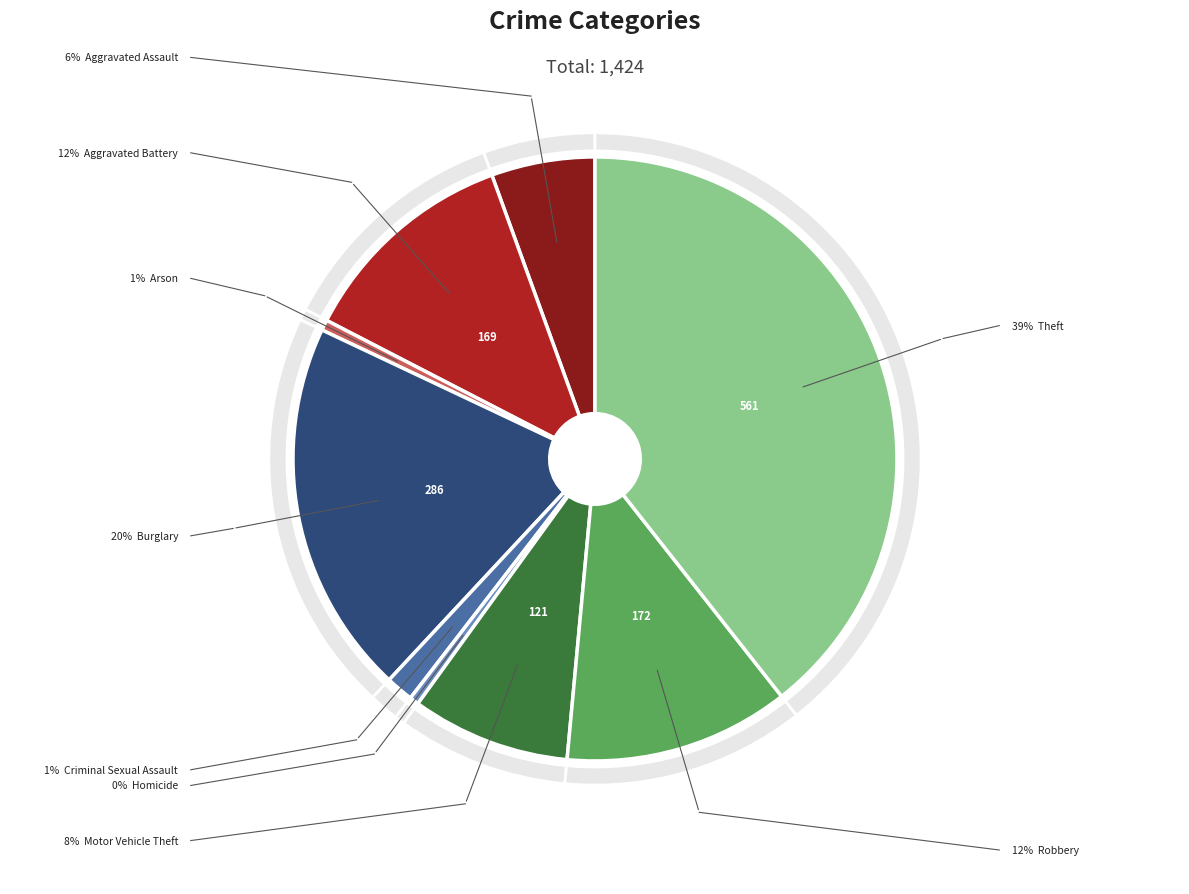

Which has a higher value, Criminal Sexual Assault or Motor Vehicle Theft?

Motor Vehicle Theft